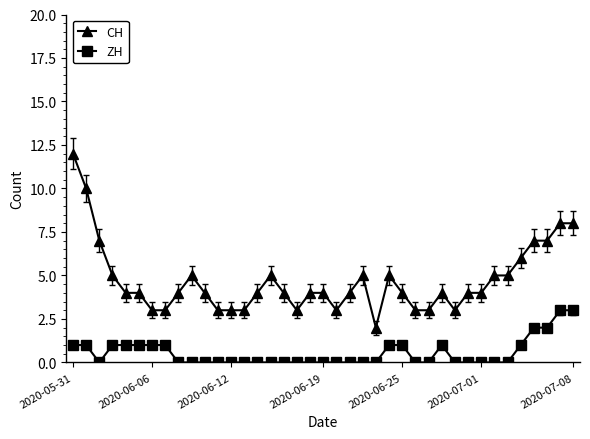

Which series has the largest total across all categories?

CH